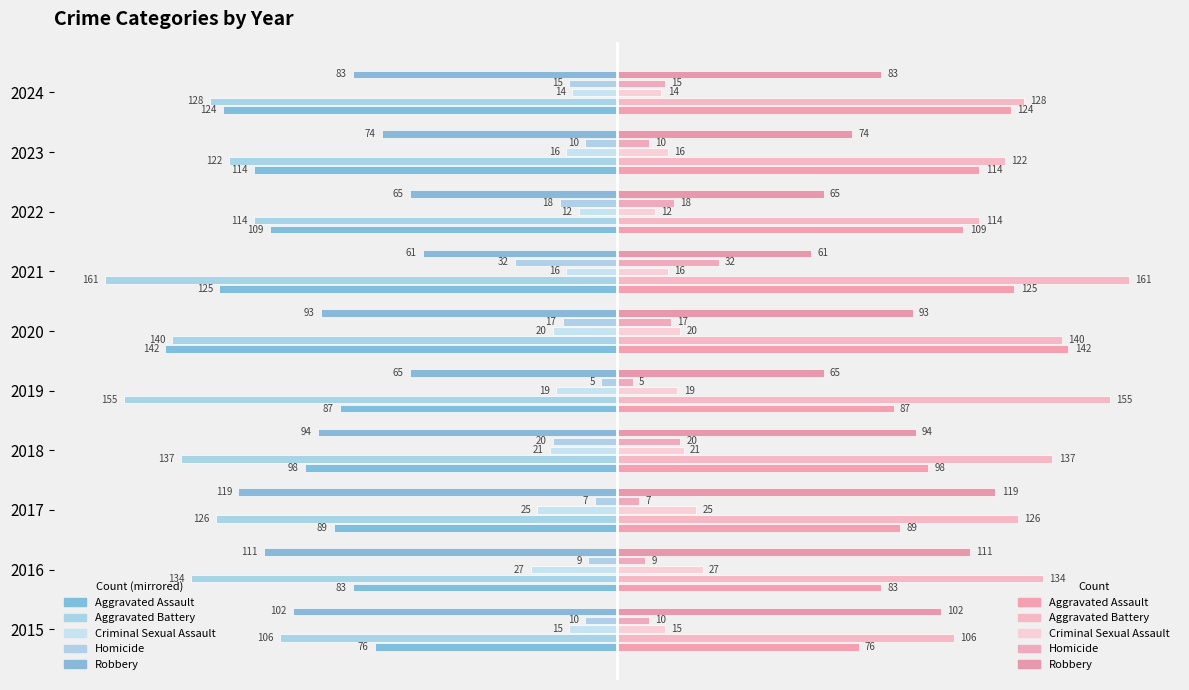

Which category has the lowest value across all series?

2021